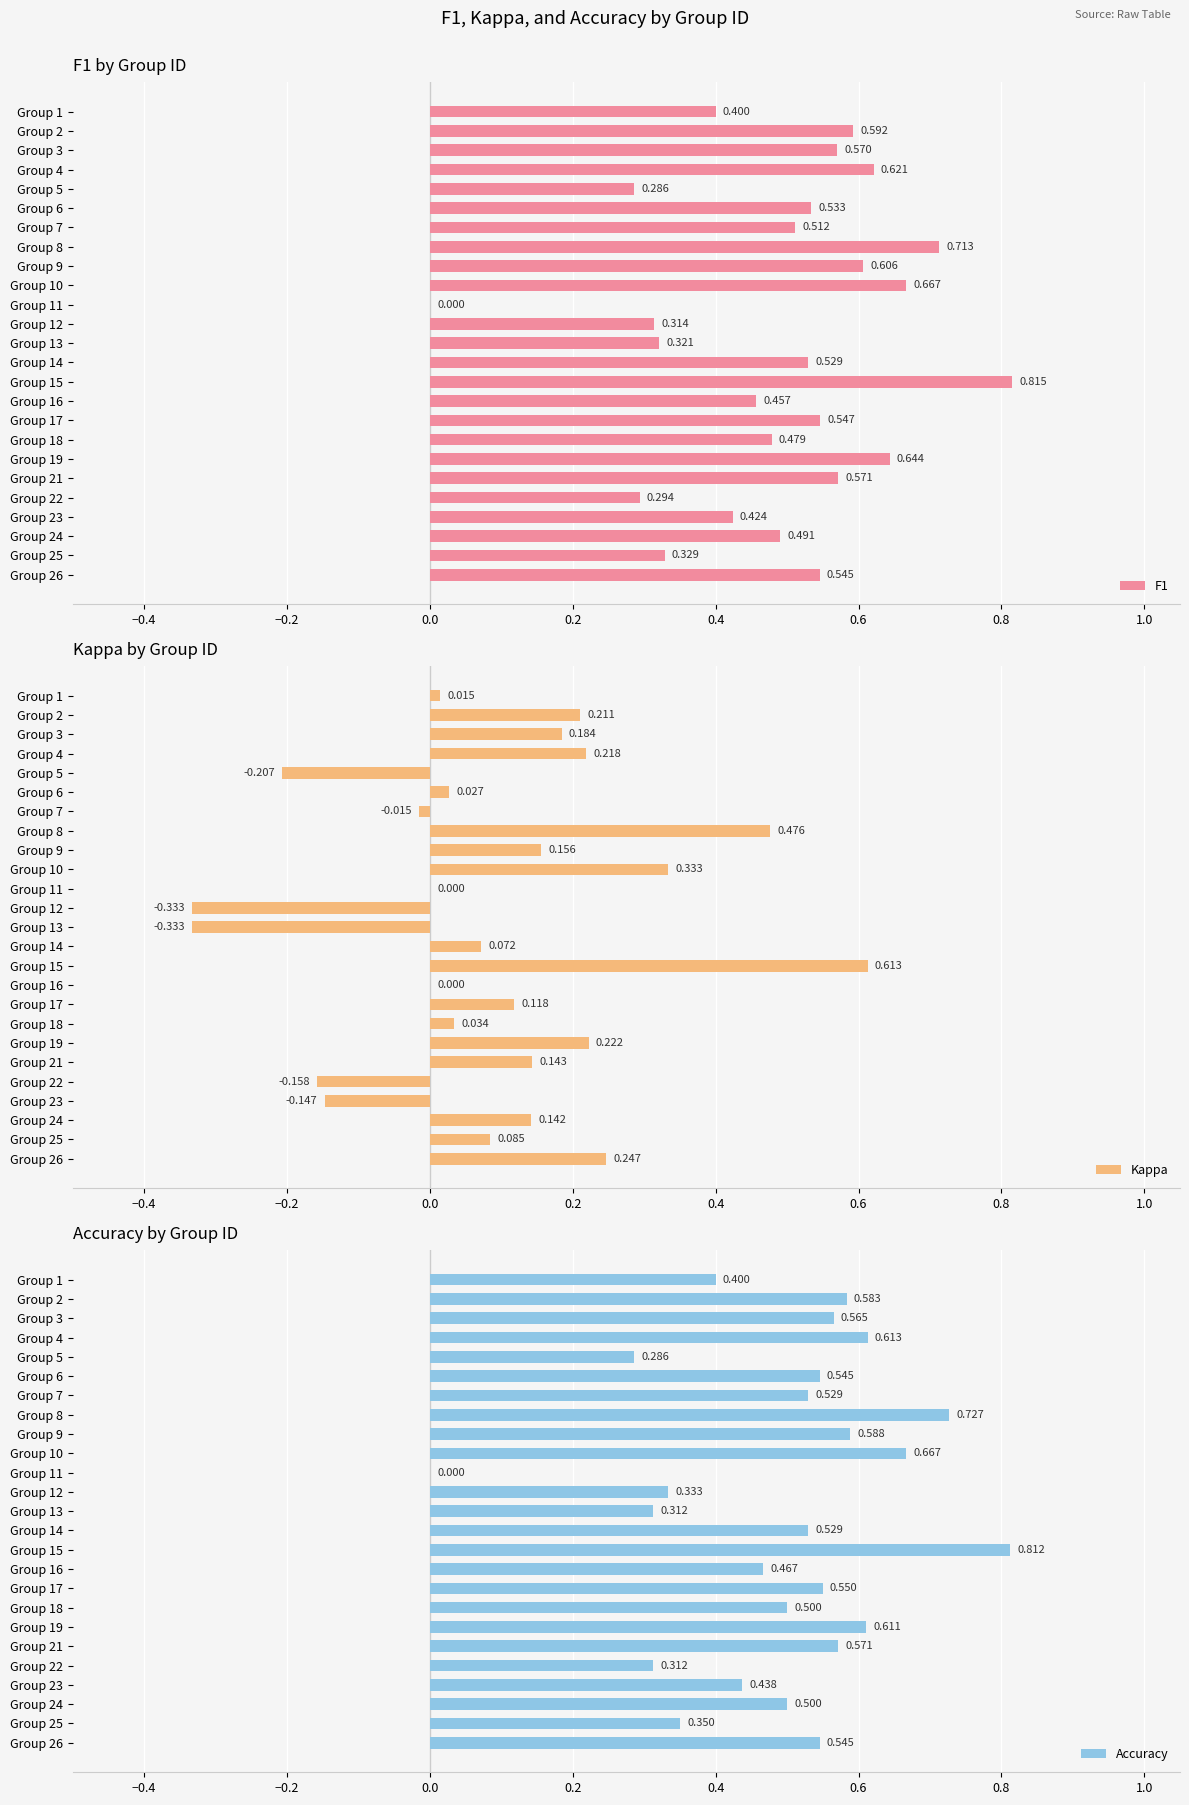

List the series in order of their peak value, highest first.

F1, Accuracy, Kappa